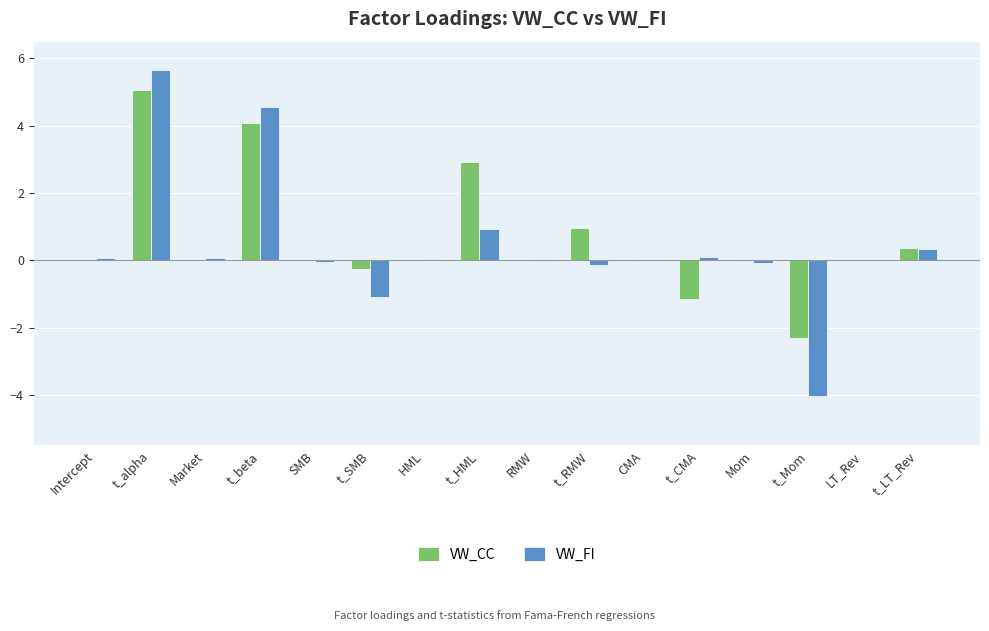

How many data points does each series have?

16